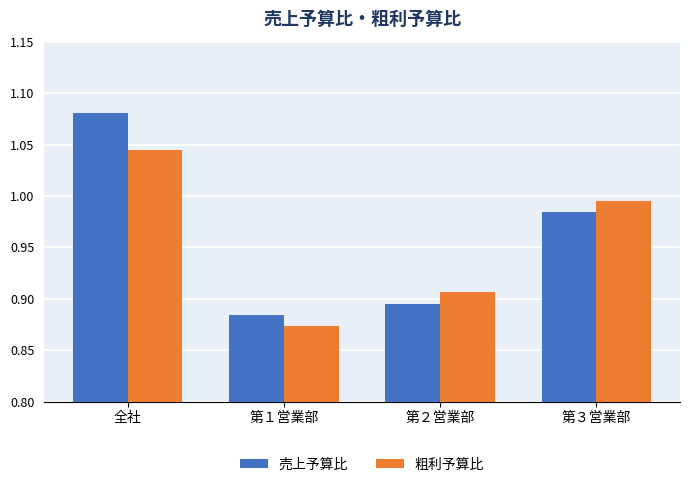

What is the sum of all 粗利予算比 values?

3.8